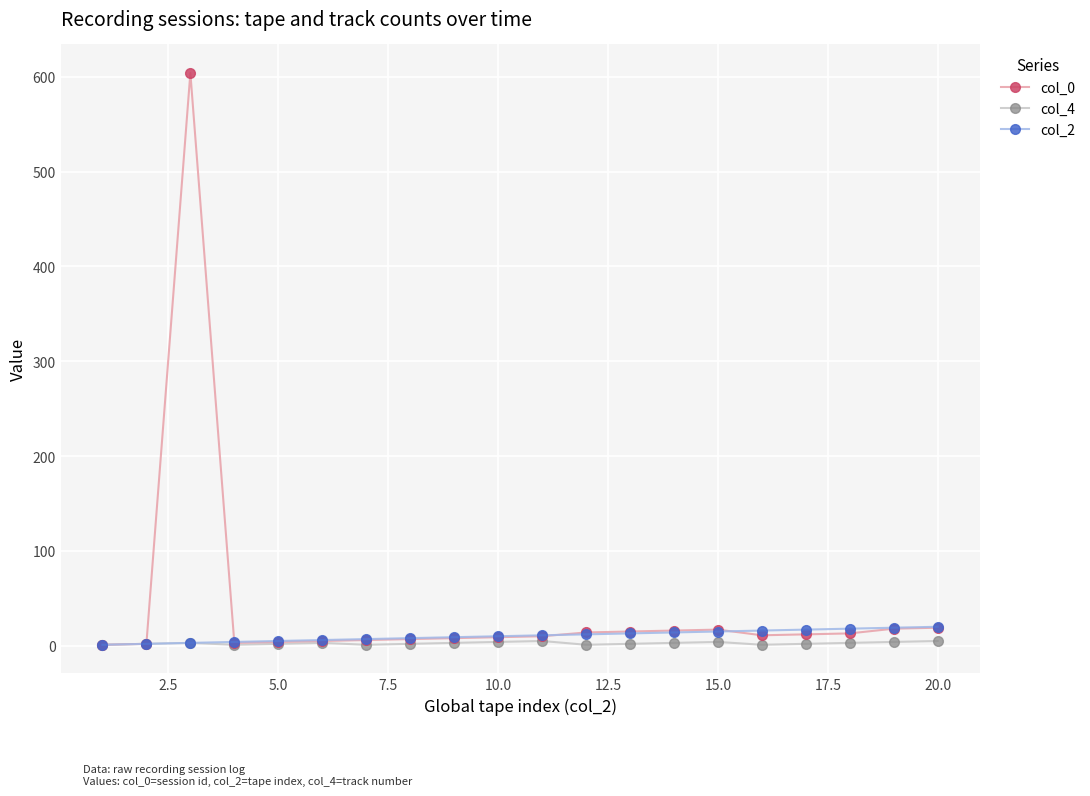

What are all the series names shown in the legend?

col_0, col_4, col_2